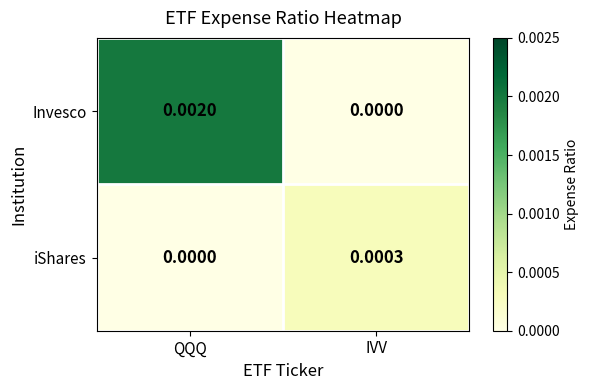

How many values in iShares are above zero?

1